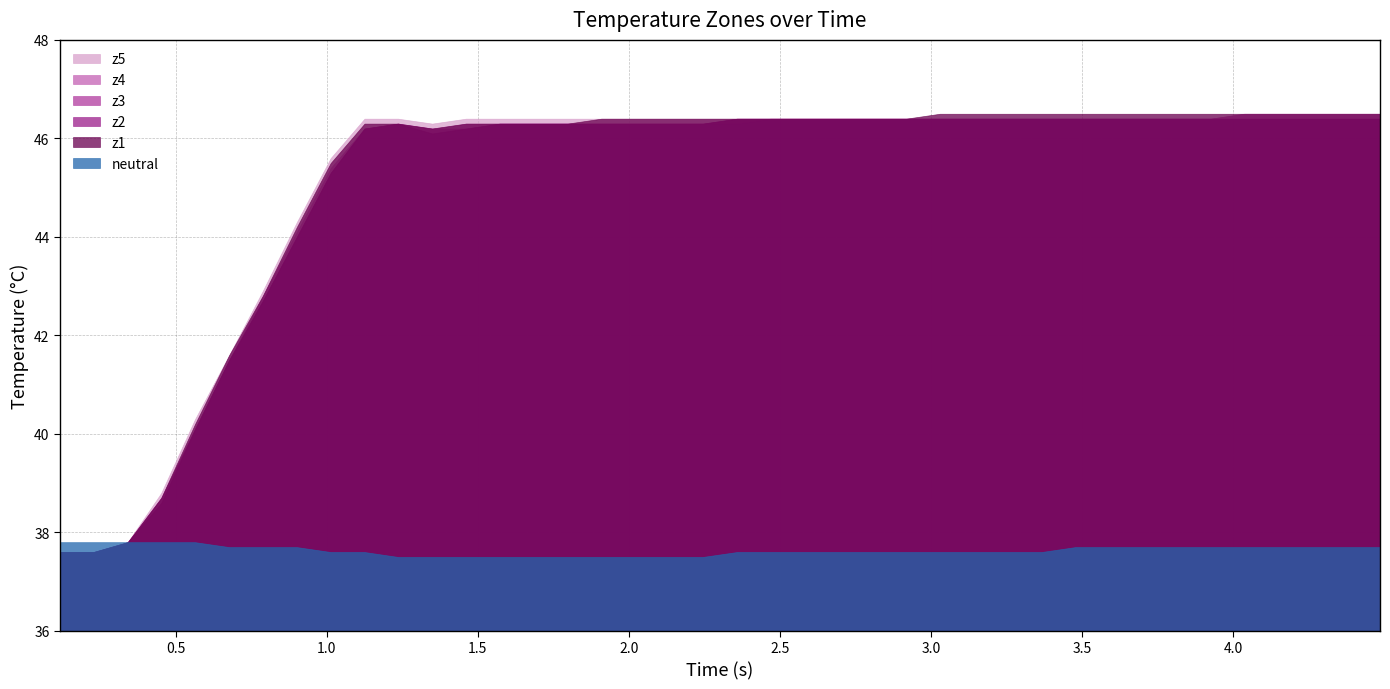

What is the smallest value displayed?

37.5